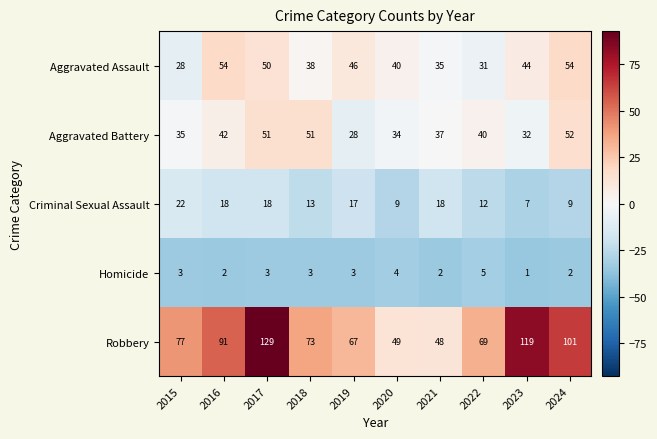

Which series has the largest range (max minus min)?

Robbery